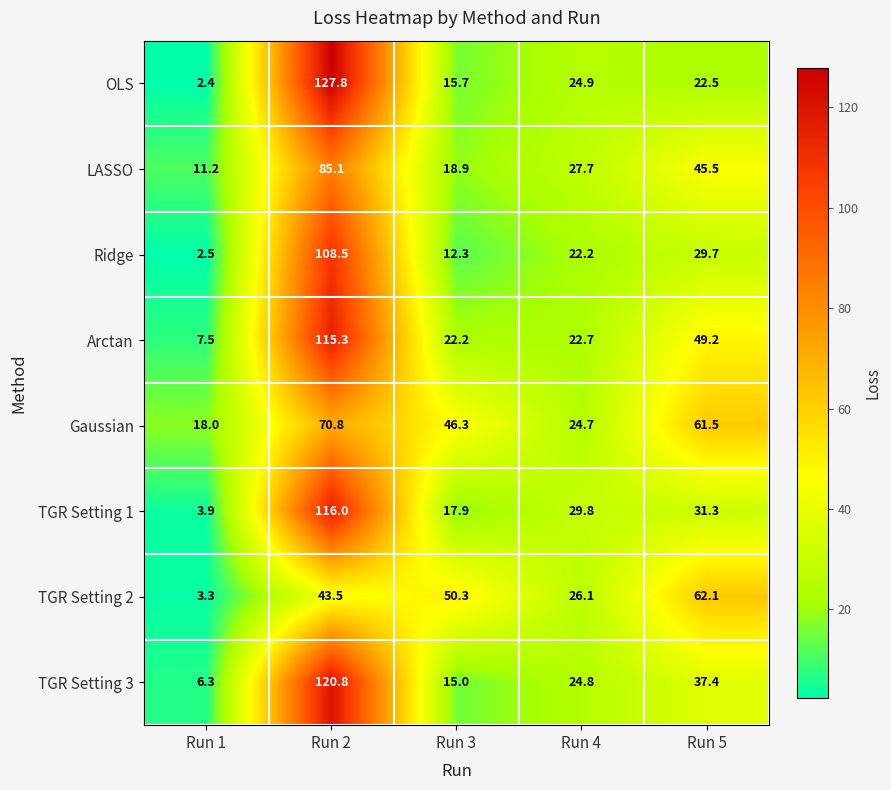

Is it true that LASSO equals 45.5 at Run 5?

True